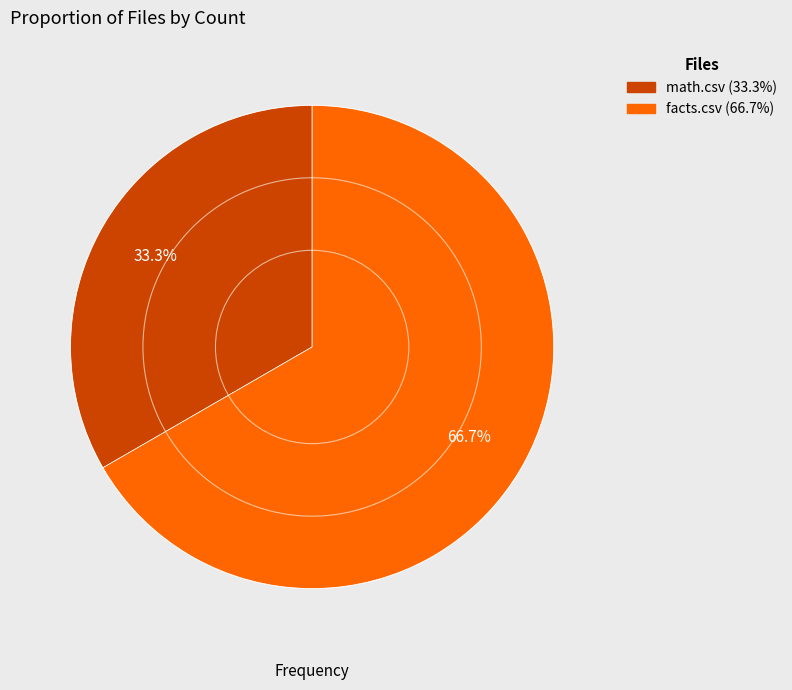

Does math.csv account for over 50% of the chart?

No